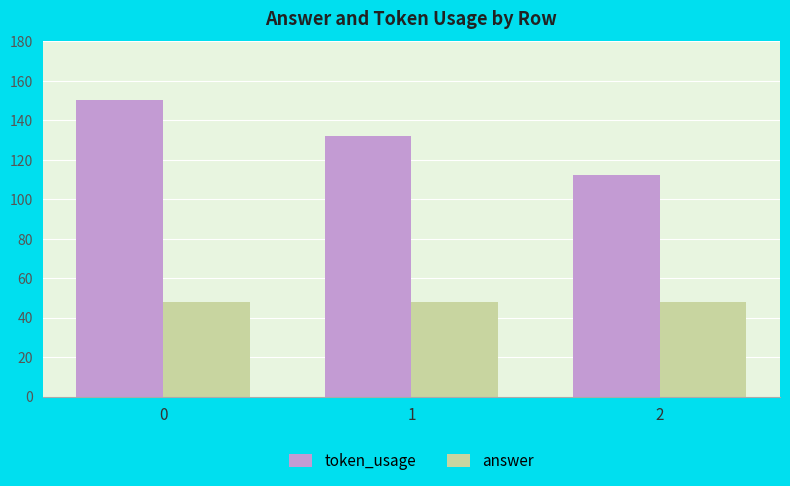

Is the value of answer at 2 greater than the value of token_usage at 2?

No